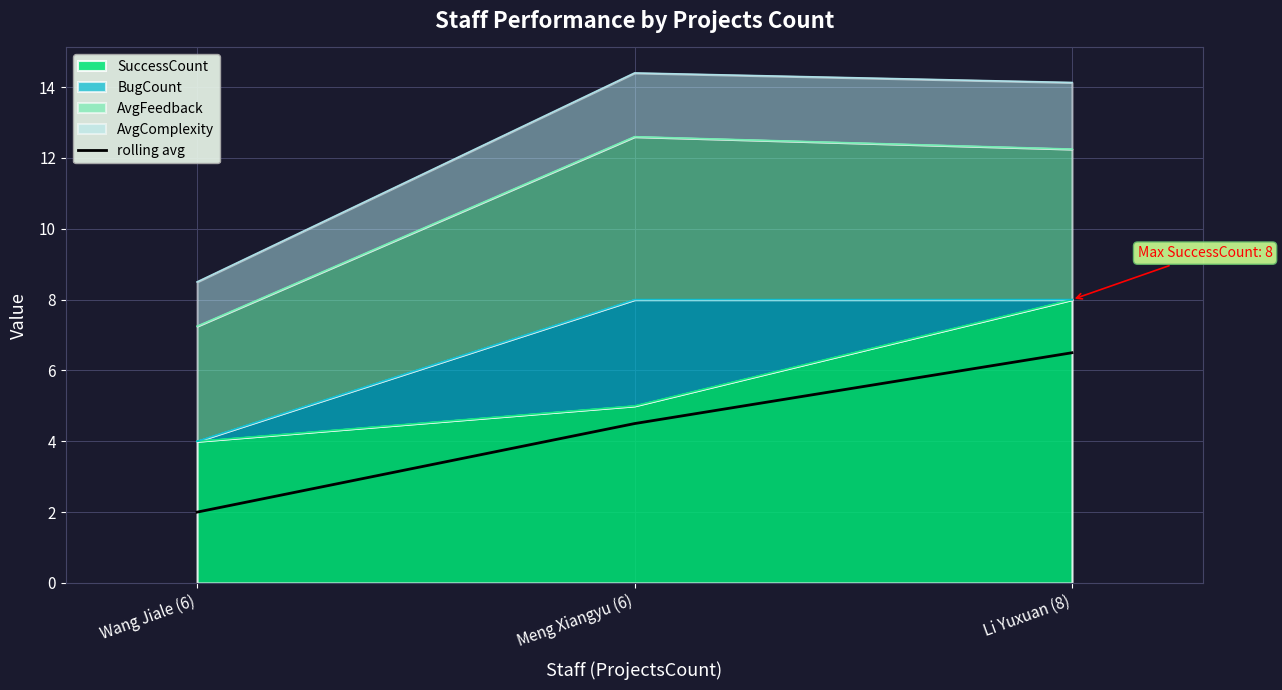

How many values are between 2 and 6?

2